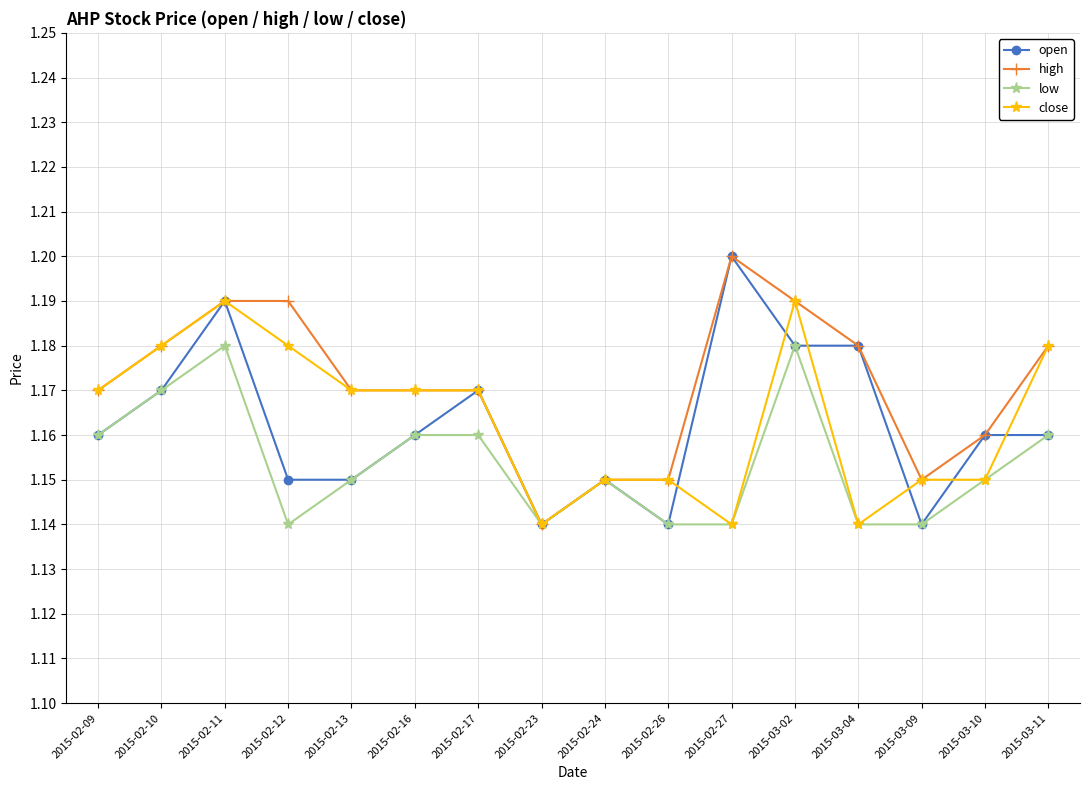

Is the value of close at 2015-03-09 greater than the value of open at 2015-02-17?

No